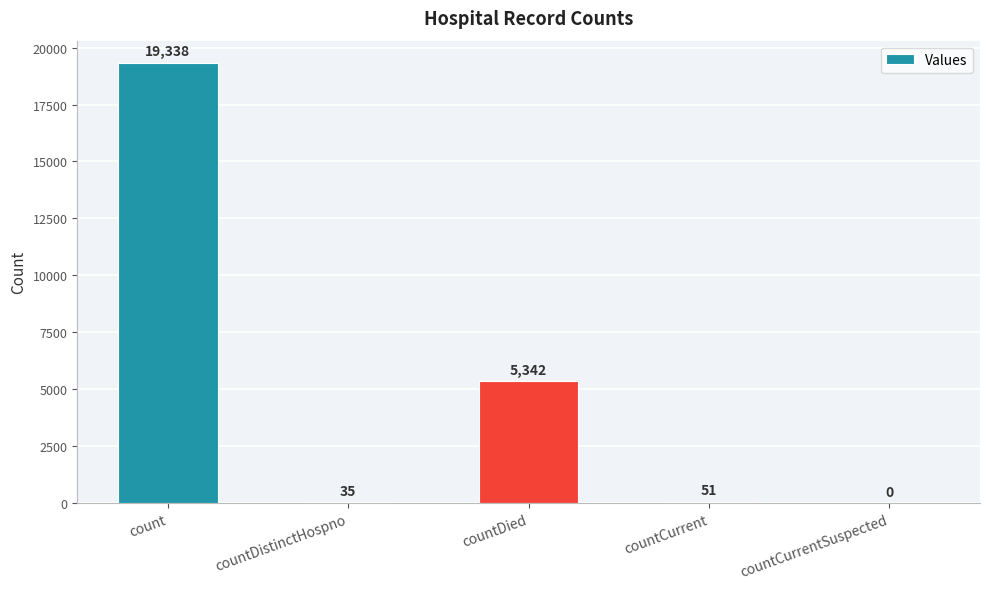

Between count and countDistinctHospno, which is larger?

count